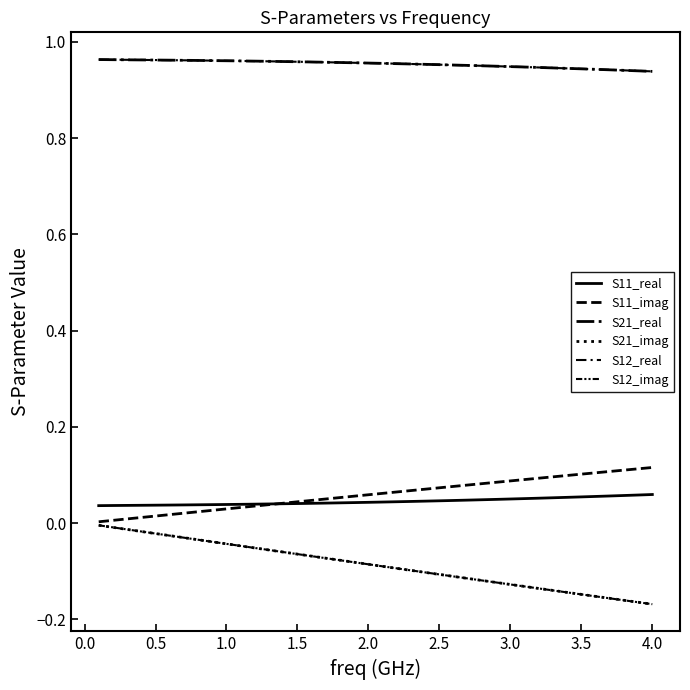

Is this an area chart (filled region under the line)?

No